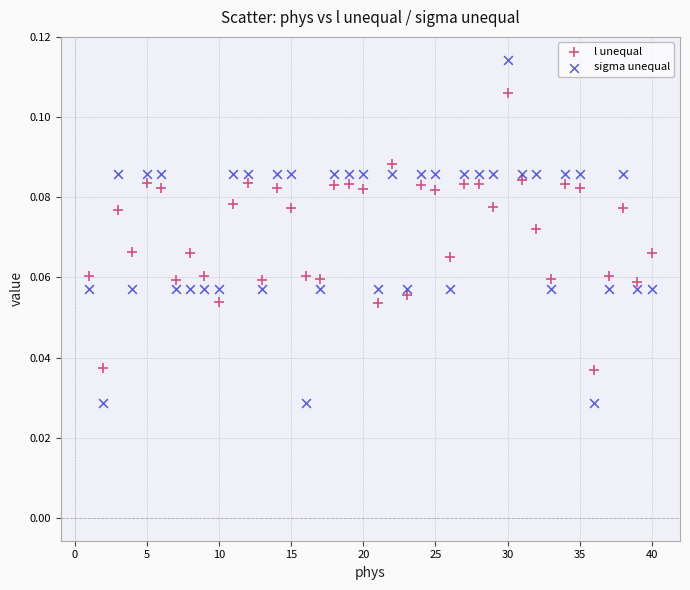

Which series has the widest spread of Y values?

sigma unequal